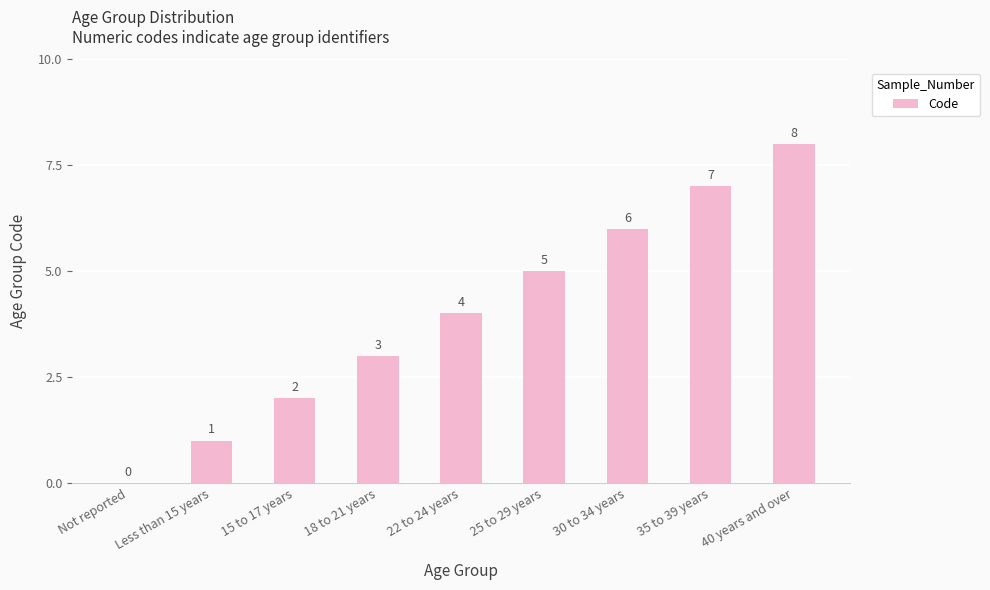

What is the sum of all values?

36